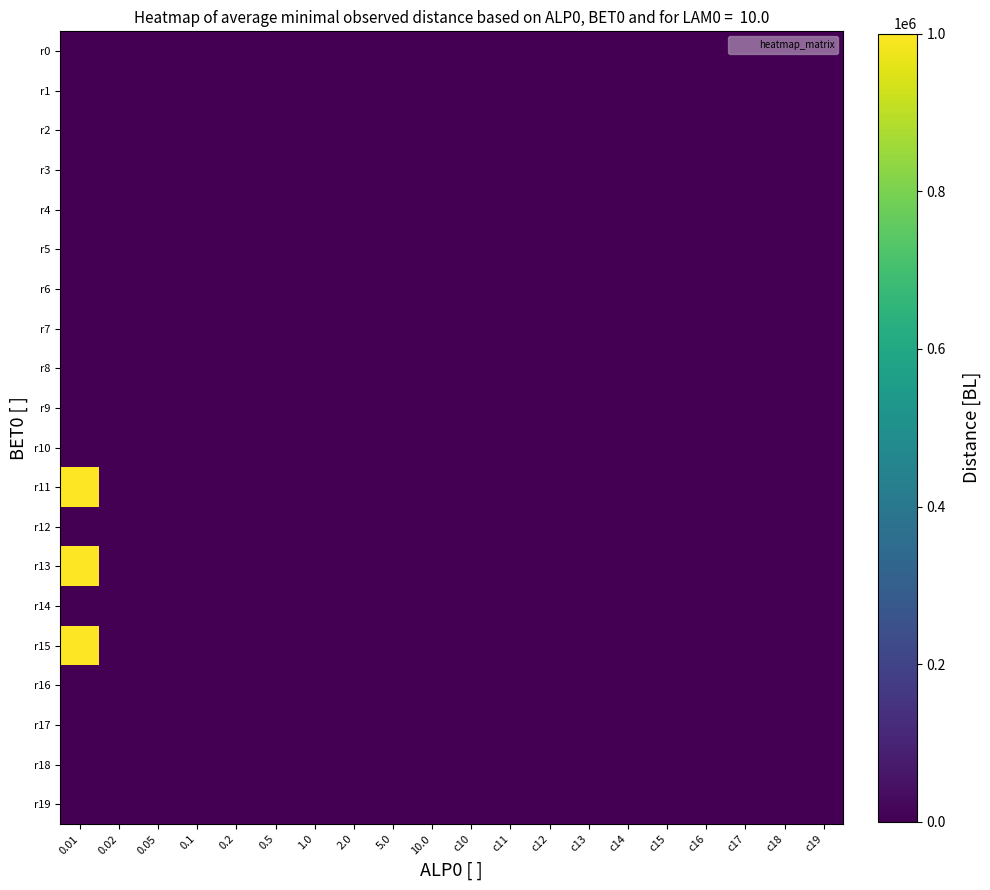

Reading right to left, what are all the values shown in this chart?

r0: c19=0	c18=0	c17=0	c16=0	c15=0	c14=0	c13=0	c12=0	c11=0	c10=0	10.0=0	5.0=0	2.0=0	1.0=0	0.5=0	0.2=0	0.1=0	0.05=0	0.02=0	0.01=0
r1: c19=0	c18=0	c17=0	c16=0	c15=0	c14=0	c13=0	c12=0	c11=0	c10=0	10.0=0	5.0=0	2.0=0	1.0=0	0.5=0	0.2=0	0.1=0	0.05=0	0.02=0	0.01=0
r2: c19=0	c18=0	c17=0	c16=0	c15=0	c14=0	c13=0	c12=0	c11=0	c10=0	10.0=0	5.0=0	2.0=0	1.0=0	0.5=0	0.2=0	0.1=0	0.05=0	0.02=0	0.01=0
r3: c19=0	c18=0	c17=0	c16=0	c15=0	c14=0	c13=0	c12=0	c11=0	c10=0	10.0=0	5.0=0	2.0=0	1.0=0	0.5=0	0.2=0	0.1=0	0.05=0	0.02=0	0.01=0
r4: c19=0	c18=0	c17=0	c16=0	c15=0	c14=0	c13=0	c12=0	c11=0	c10=0	10.0=0	5.0=0	2.0=0	1.0=0	0.5=0	0.2=0	0.1=0	0.05=0	0.02=0	0.01=0
r5: c19=0	c18=0	c17=0	c16=0	c15=0	c14=0	c13=0	c12=0	c11=0	c10=0	10.0=0	5.0=0	2.0=0	1.0=0	0.5=0	0.2=0	0.1=0	0.05=0	0.02=0	0.01=0
r6: c19=0	c18=0	c17=0	c16=0	c15=0	c14=0	c13=0	c12=0	c11=0	c10=0	10.0=0	5.0=0	2.0=0	1.0=0	0.5=0	0.2=0	0.1=0	0.05=0	0.02=0	0.01=0
r7: c19=0	c18=0	c17=0	c16=0	c15=0	c14=0	c13=0	c12=0	c11=0	c10=0	10.0=0	5.0=0	2.0=0	1.0=0	0.5=0	0.2=0	0.1=0	0.05=0	0.02=0	0.01=0
r8: c19=0	c18=0	c17=0	c16=0	c15=0	c14=0	c13=0	c12=0	c11=0	c10=0	10.0=0	5.0=0	2.0=0	1.0=0	0.5=0	0.2=0	0.1=0	0.05=0	0.02=0	0.01=0
r9: c19=0	c18=0	c17=0	c16=0	c15=0	c14=0	c13=0	c12=0	c11=0	c10=0	10.0=0	5.0=0	2.0=0	1.0=0	0.5=0	0.2=0	0.1=0	0.05=0	0.02=0	0.01=0
r10: c19=0	c18=0	c17=0	c16=0	c15=0	c14=0	c13=0	c12=0	c11=0	c10=0	10.0=0	5.0=0	2.0=0	1.0=0	0.5=0	0.2=0	0.1=0	0.05=0	0.02=0	0.01=0
r11: c19=0	c18=0	c17=0	c16=0	c15=0	c14=0	c13=0	c12=0	c11=0	c10=0	10.0=0	5.0=0	2.0=0	1.0=0	0.5=0	0.2=0	0.1=0	0.05=0	0.02=0	0.01=1000000
r12: c19=0	c18=0	c17=0	c16=0	c15=0	c14=0	c13=0	c12=0	c11=0	c10=0	10.0=0	5.0=0	2.0=0	1.0=0	0.5=0	0.2=0	0.1=0	0.05=0	0.02=0	0.01=0
r13: c19=0	c18=0	c17=0	c16=0	c15=0	c14=0	c13=0	c12=0	c11=0	c10=0	10.0=0	5.0=0	2.0=0	1.0=0	0.5=0	0.2=0	0.1=0	0.05=0	0.02=0	0.01=1000000
r14: c19=0	c18=0	c17=0	c16=0	c15=0	c14=0	c13=0	c12=0	c11=0	c10=0	10.0=0	5.0=0	2.0=0	1.0=0	0.5=0	0.2=0	0.1=0	0.05=0	0.02=0	0.01=0
r15: c19=0	c18=0	c17=0	c16=0	c15=0	c14=0	c13=0	c12=0	c11=0	c10=0	10.0=0	5.0=0	2.0=0	1.0=0	0.5=0	0.2=0	0.1=0	0.05=0	0.02=0	0.01=1000000
r16: c19=0	c18=0	c17=0	c16=0	c15=0	c14=0	c13=0	c12=0	c11=0	c10=0	10.0=0	5.0=0	2.0=0	1.0=0	0.5=0	0.2=0	0.1=0	0.05=0	0.02=0	0.01=0
r17: c19=0	c18=0	c17=0	c16=0	c15=0	c14=0	c13=0	c12=0	c11=0	c10=0	10.0=0	5.0=0	2.0=0	1.0=0	0.5=0	0.2=0	0.1=0	0.05=0	0.02=0	0.01=0
r18: c19=0	c18=0	c17=0	c16=0	c15=0	c14=0	c13=0	c12=0	c11=0	c10=0	10.0=0	5.0=0	2.0=0	1.0=0	0.5=0	0.2=0	0.1=0	0.05=0	0.02=0	0.01=0
r19: c19=0	c18=0	c17=0	c16=0	c15=0	c14=0	c13=0	c12=0	c11=0	c10=0	10.0=0	5.0=0	2.0=0	1.0=0	0.5=0	0.2=0	0.1=0	0.05=0	0.02=0	0.01=0